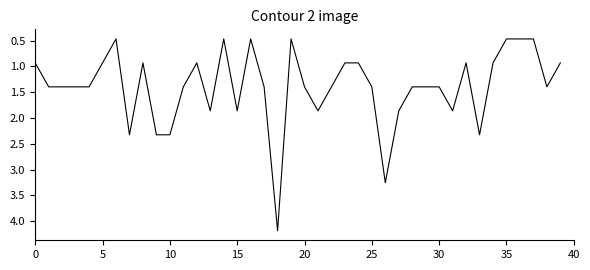

What is the maximum value shown in the chart?

4.2